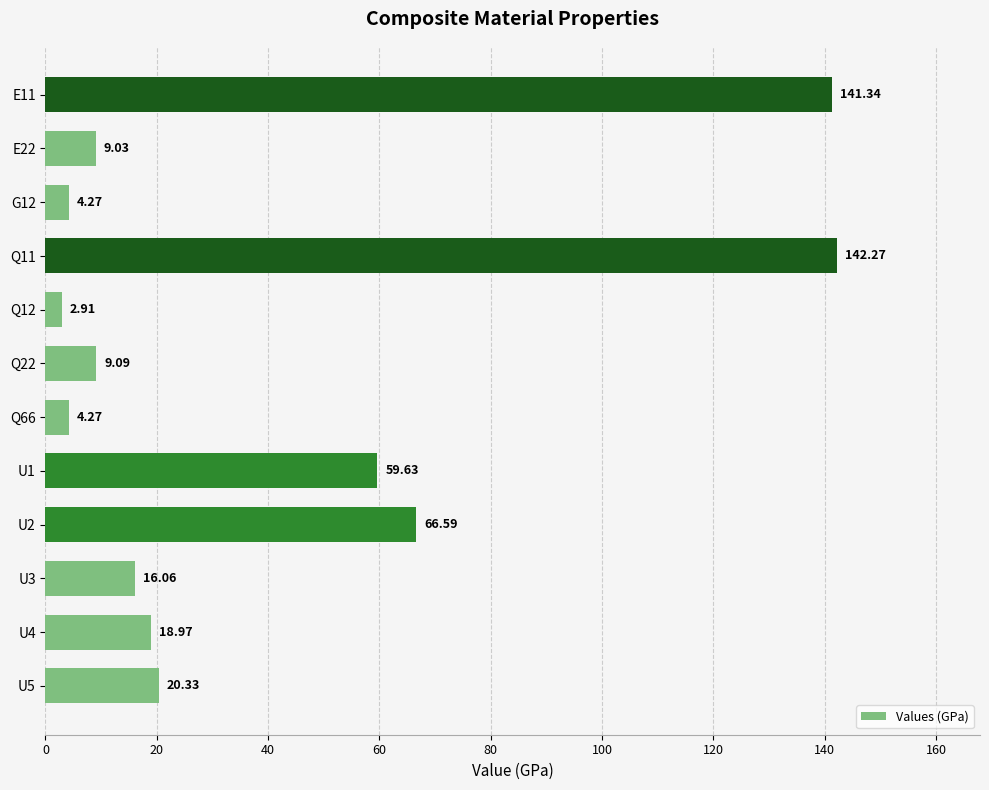

What is the average value?

41.2